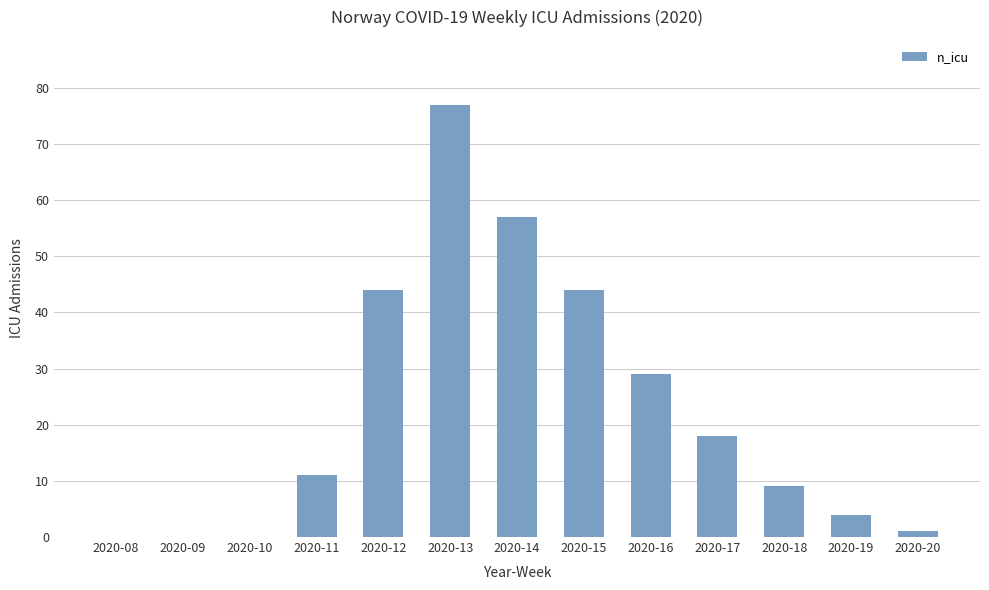

Which category has the highest value across all series?

2020-13